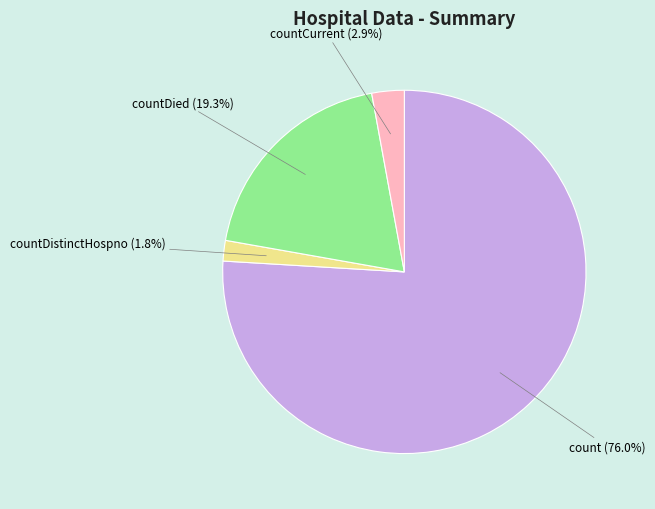

Rank the categories by value from lowest to highest.

countDistinctHospno, countCurrent, countDied, count